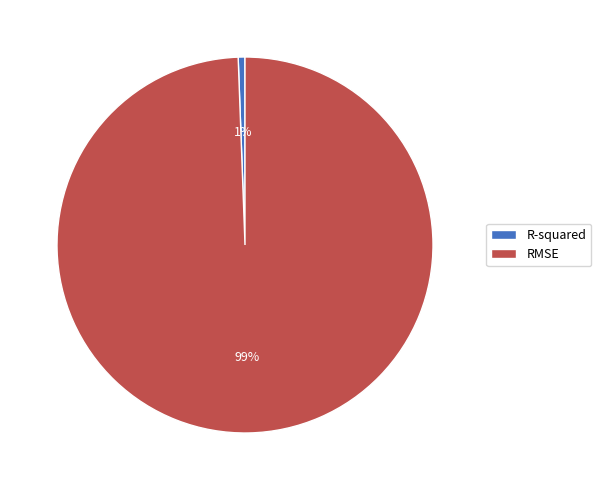

To the nearest percent, what portion does R-squared represent?

1%